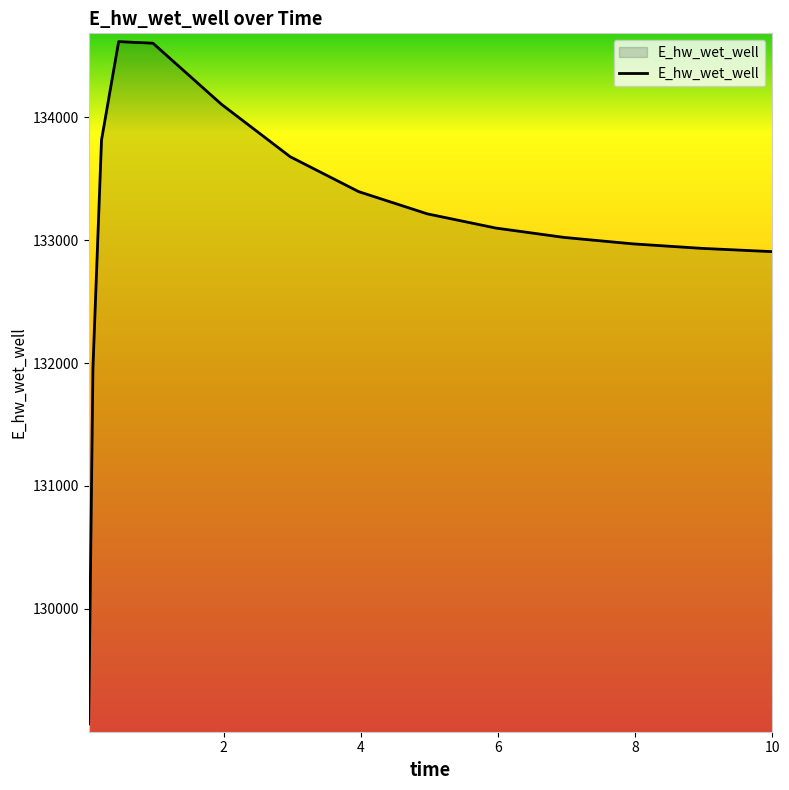

What is the smallest value displayed?

129065.5